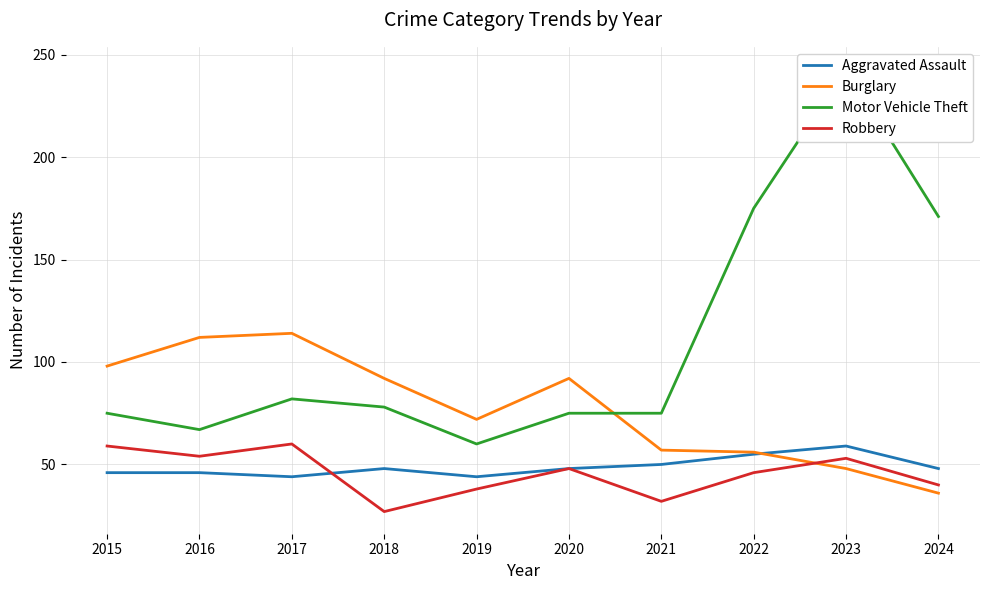

What is the difference between the second highest and minimum values in the Burglary series?

76